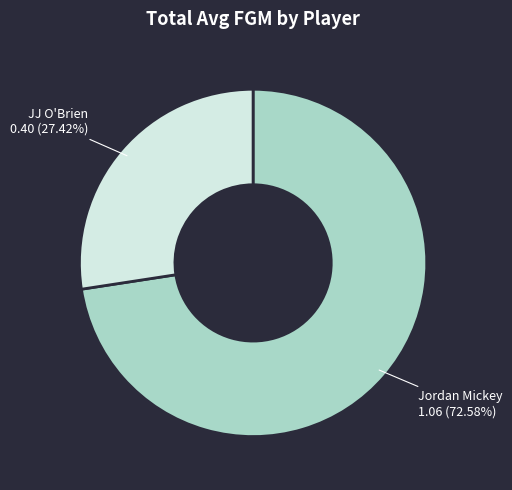

To the nearest percent, what is the combined percentage of Jordan Mickey and JJ O'Brien?

100%